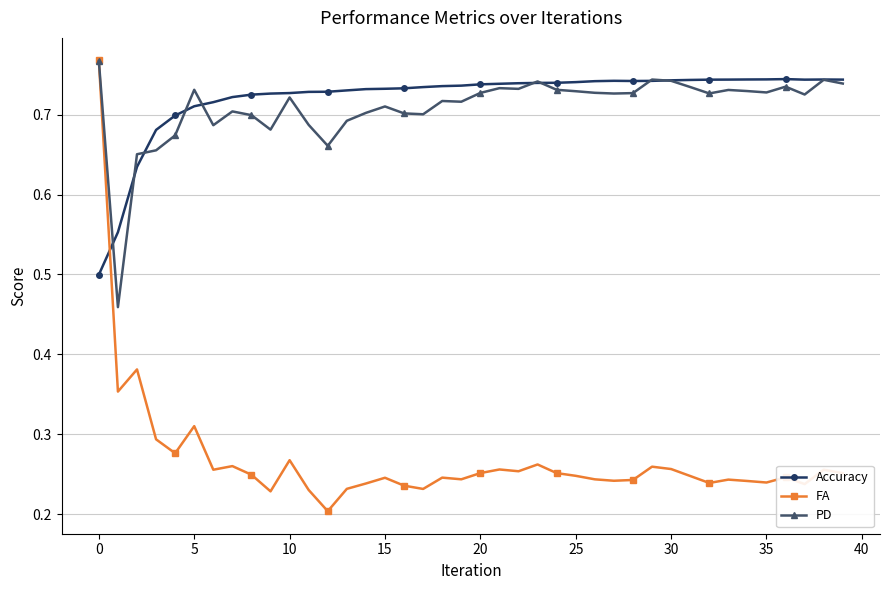

How many times do Accuracy and FA cross each other?

1